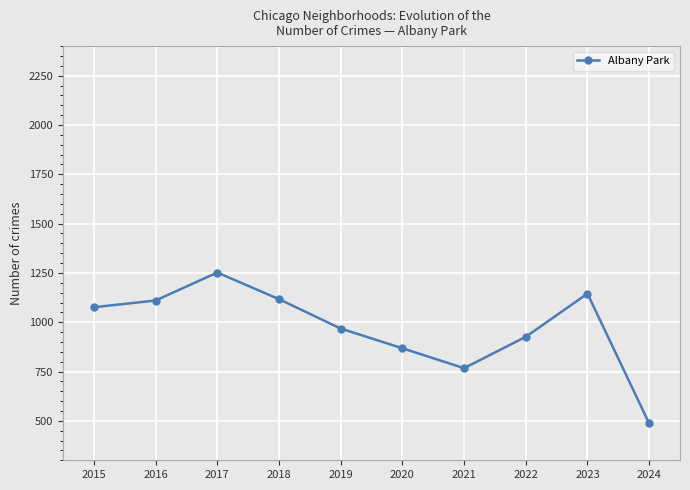

Between 2019 and 2020, which is larger?

2019